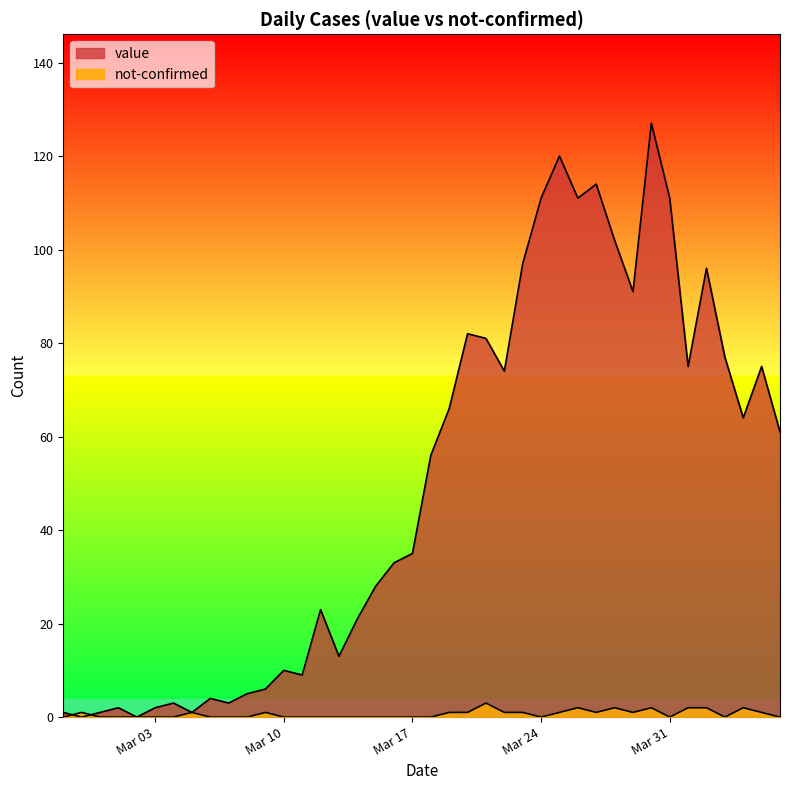

Reading left to right, what are all the values shown in this chart?

value: 1	0	1	2	0	2	3	1	4	3	5	6	10	9	23	13	21	28	33	35	56	66	82	81	74	97	111	120	111	114	102	91	127	111	75	96	77	64	75	61
not-confirmed: 0	1	0	0	0	0	0	1	0	0	0	1	0	0	0	0	0	0	0	0	0	1	1	3	1	1	0	1	2	1	2	1	2	0	2	2	0	2	1	0